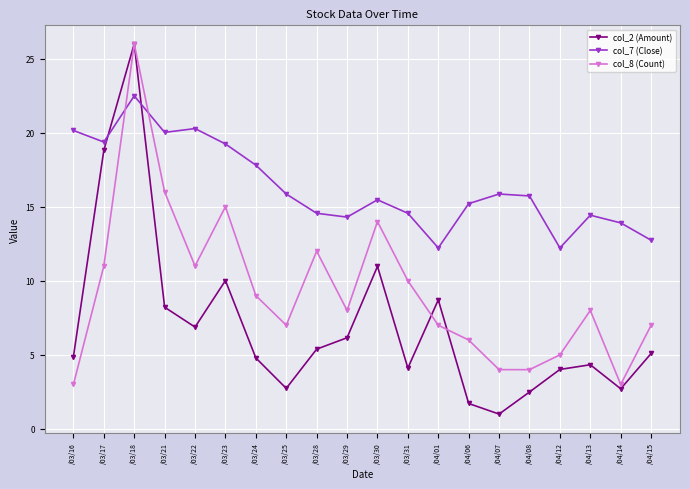

The col_8 (Count) series shows 25.1 at /03/21. True or false?

False